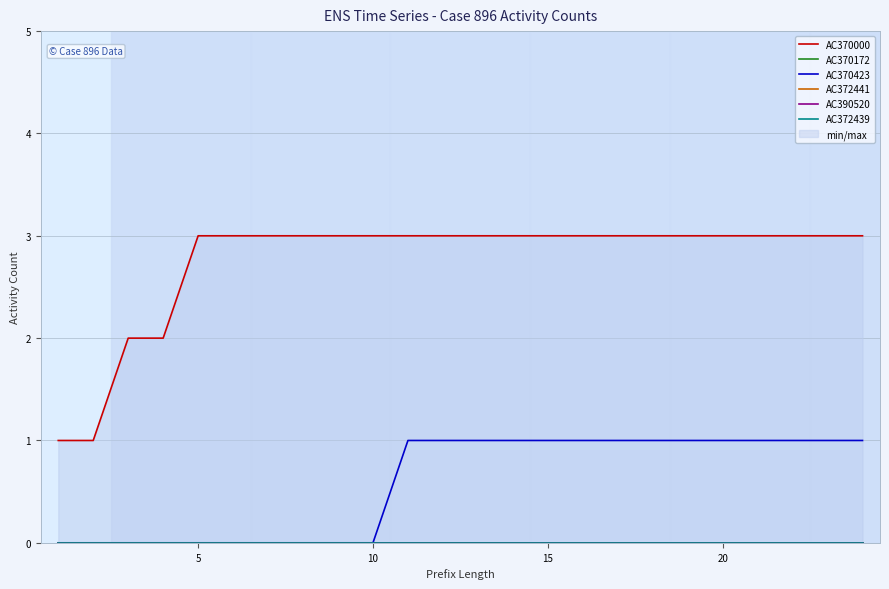

What are all the series names shown in the legend?

AC370000, AC370172, AC370423, AC372441, AC390520, AC372439